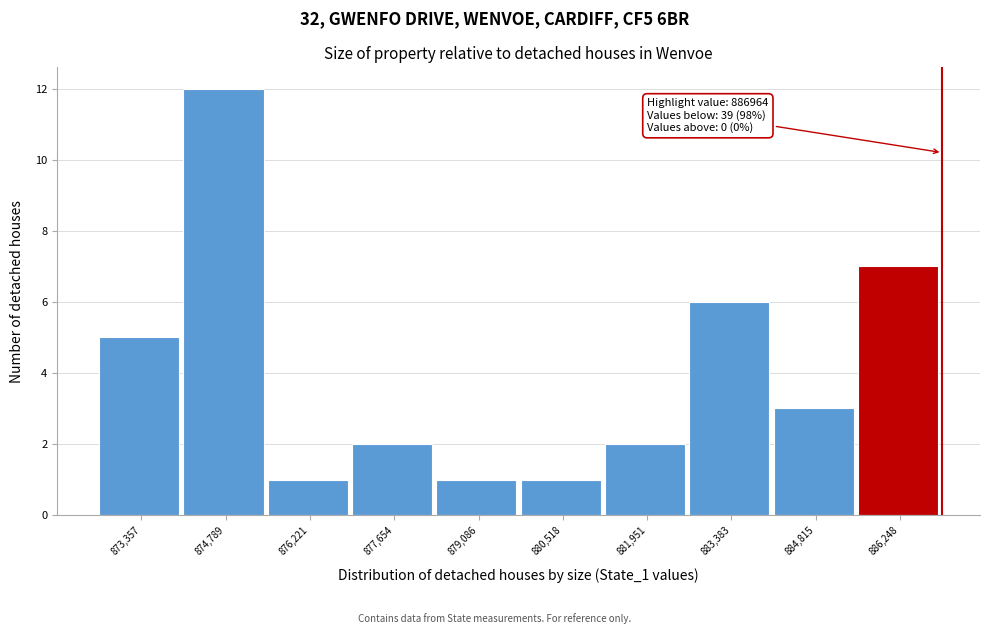

Over which range of the x-axis is the bar tallest?

874000 to 875600